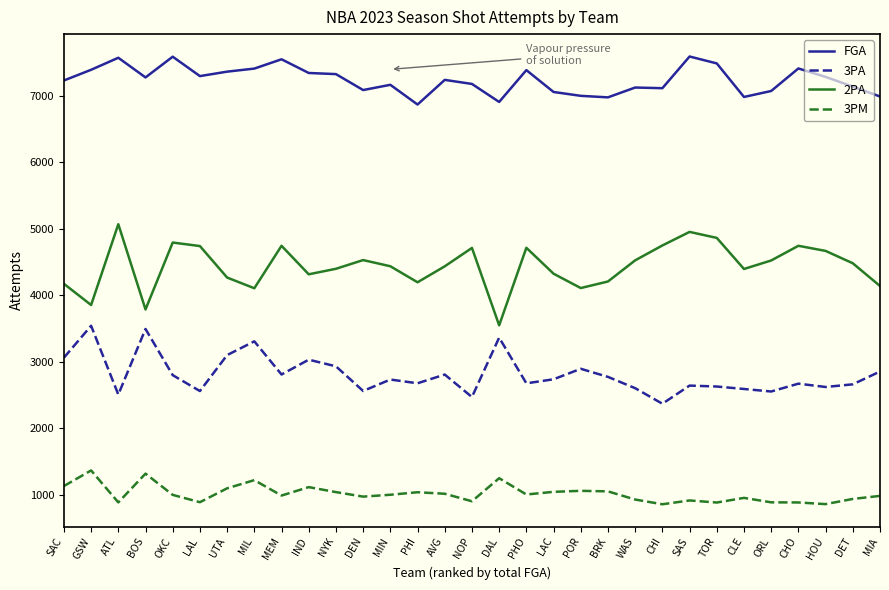

True or false: FGA has a value of 11536 at DET.

False